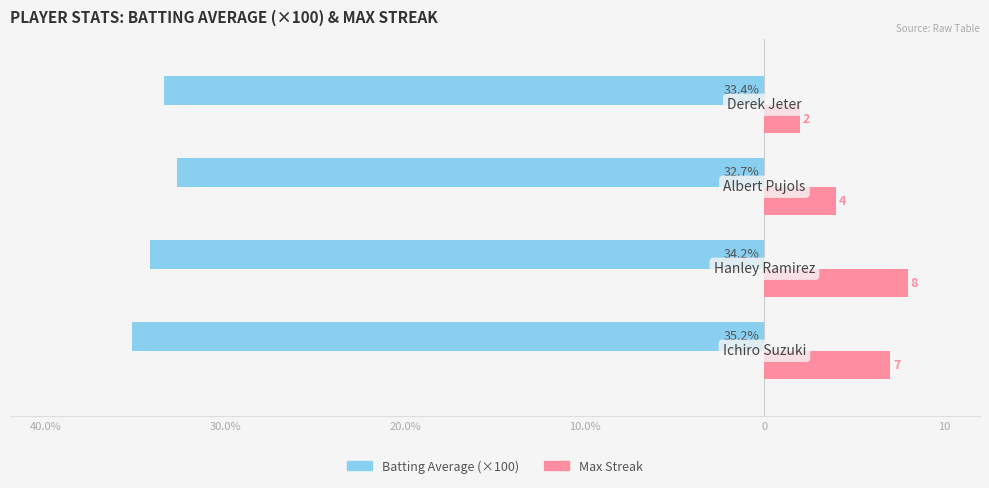

Rank the series by their maximum value, from lowest to highest.

Batting Average (×100), Max Streak